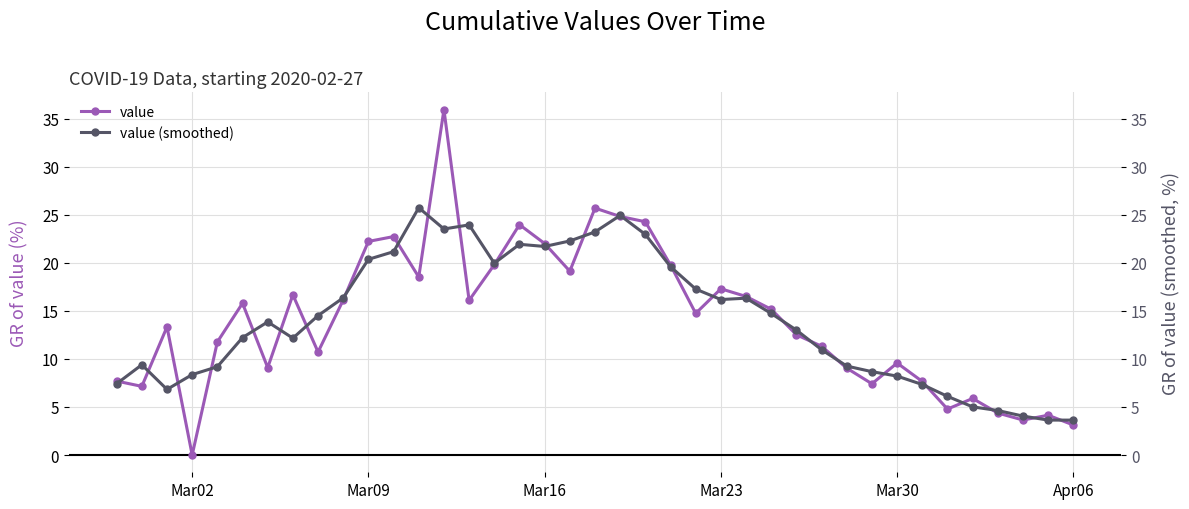

In value, how many points are lower than both neighbors (excluding endpoints)?

11